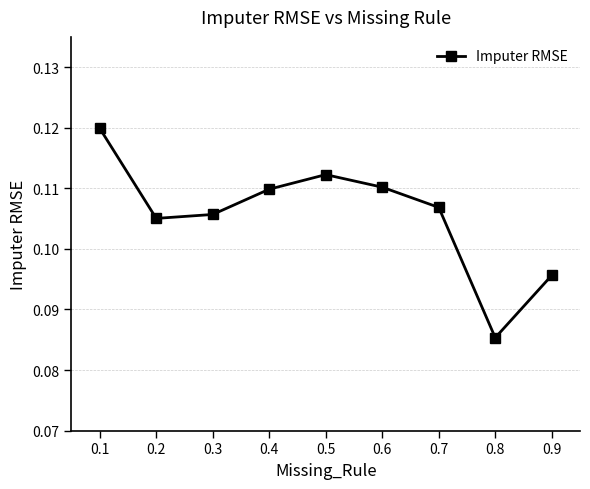

Which category has the lowest value across all series?

0.8